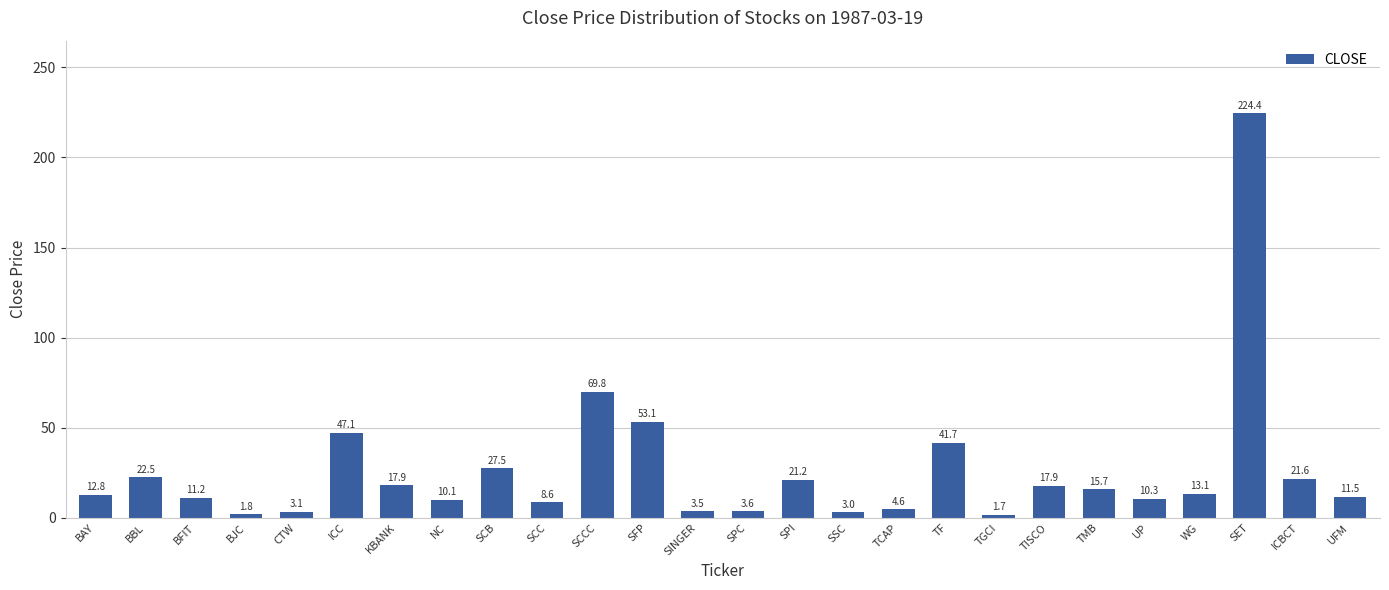

Which category has the highest value across all series?

SET